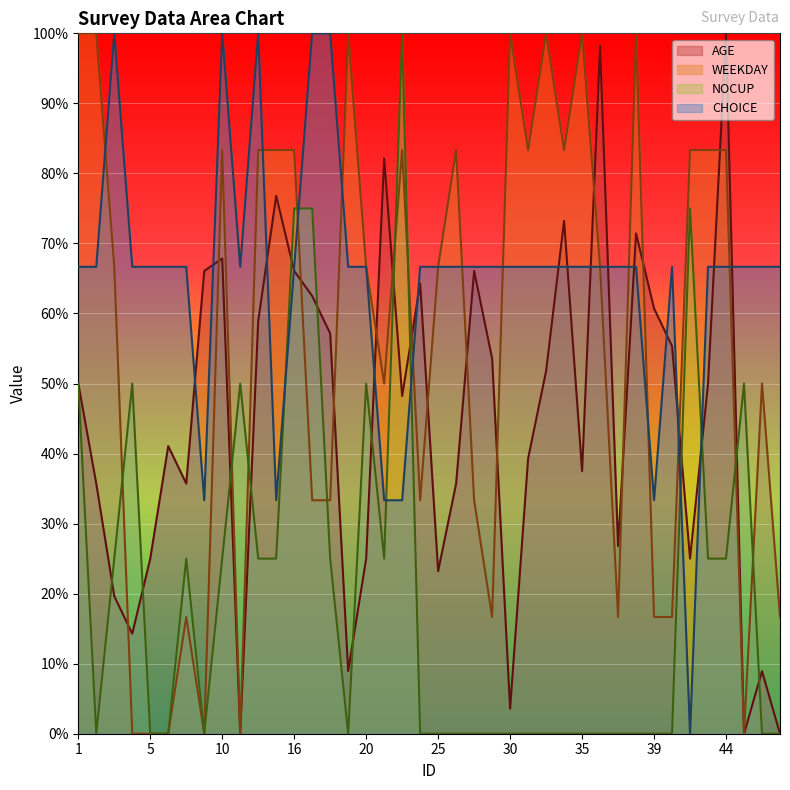

Is it true that NOCUP equals 0.0 at 35?

True